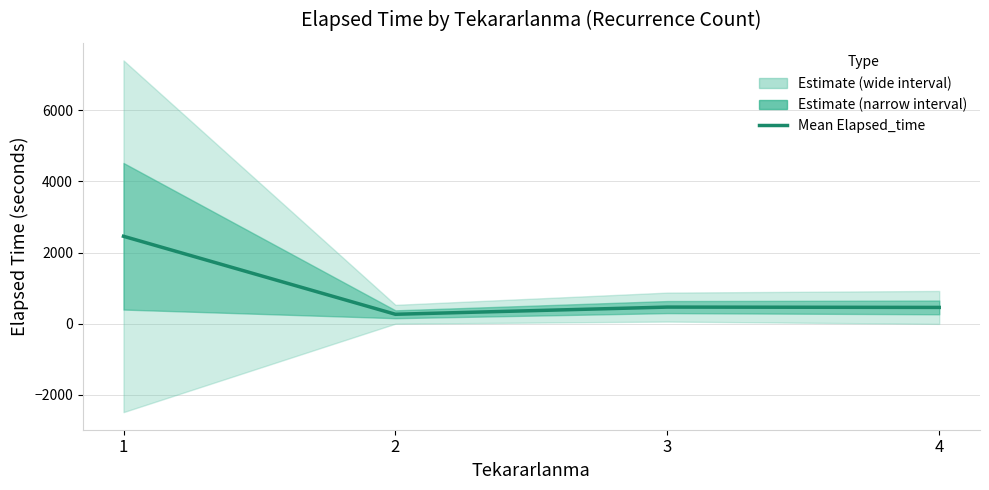

The value at 3 is 469.1. True or false?

True